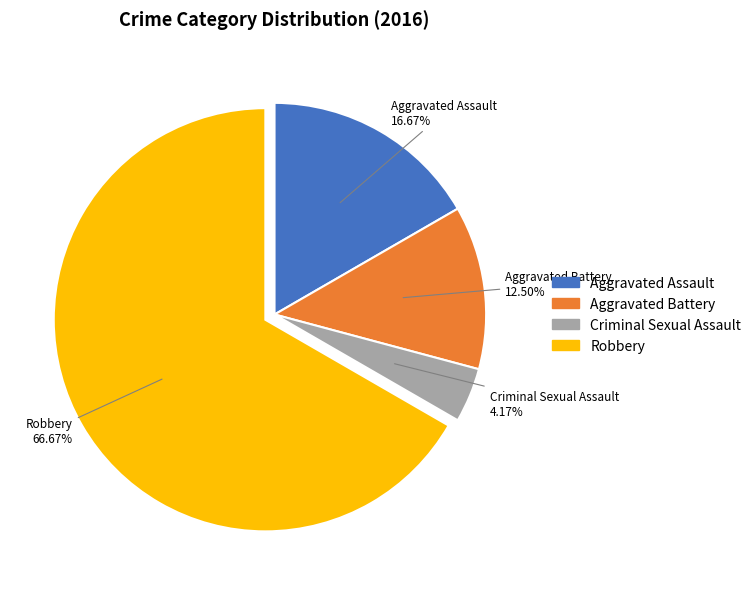

To the nearest percent, what is the difference between the Aggravated Assault and Robbery slice percentages?

50%